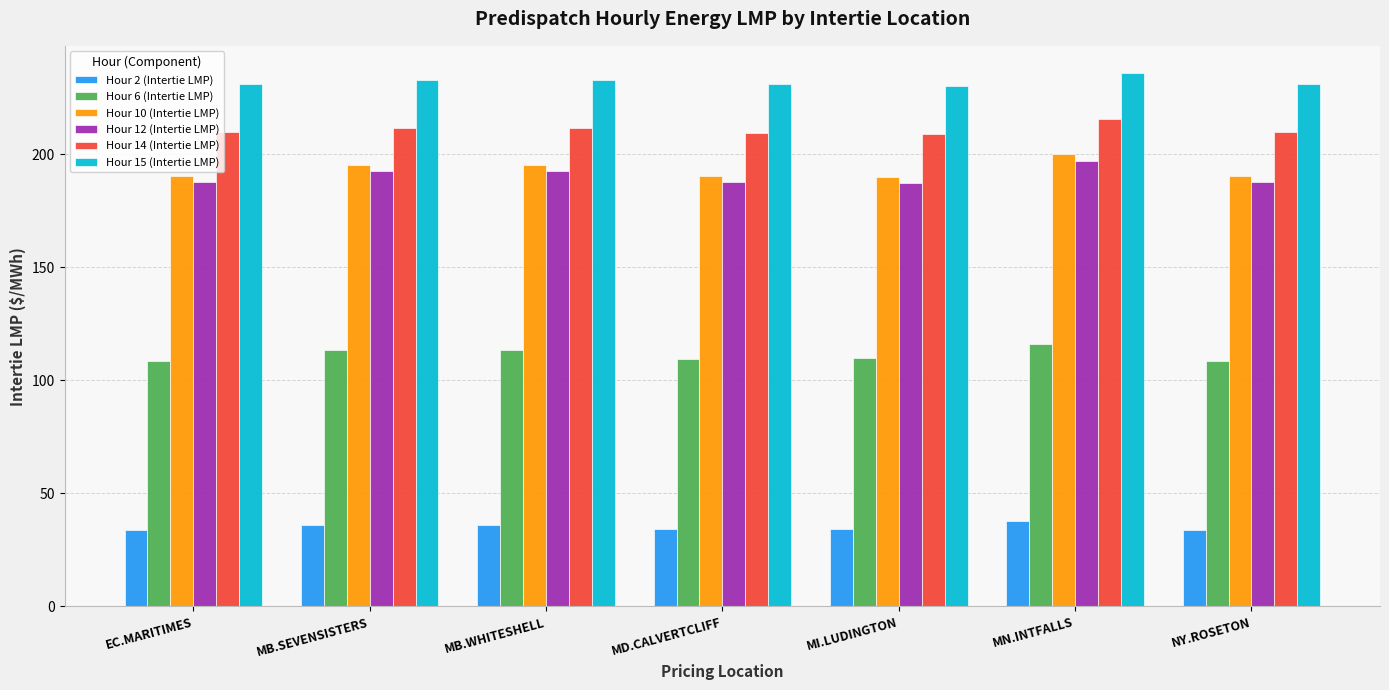

How many categories are shown in the chart?

7